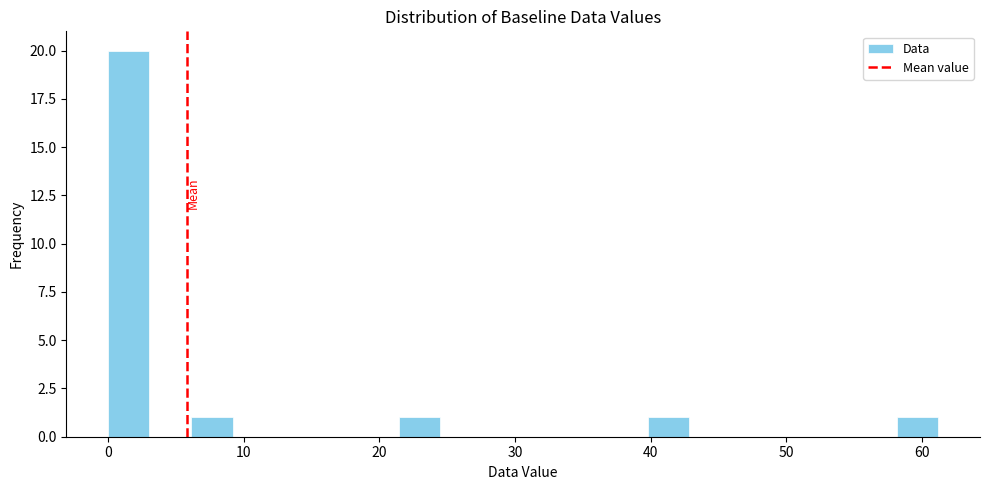

Read against the x-axis, roughly where is the centre of the tallest bar?

2